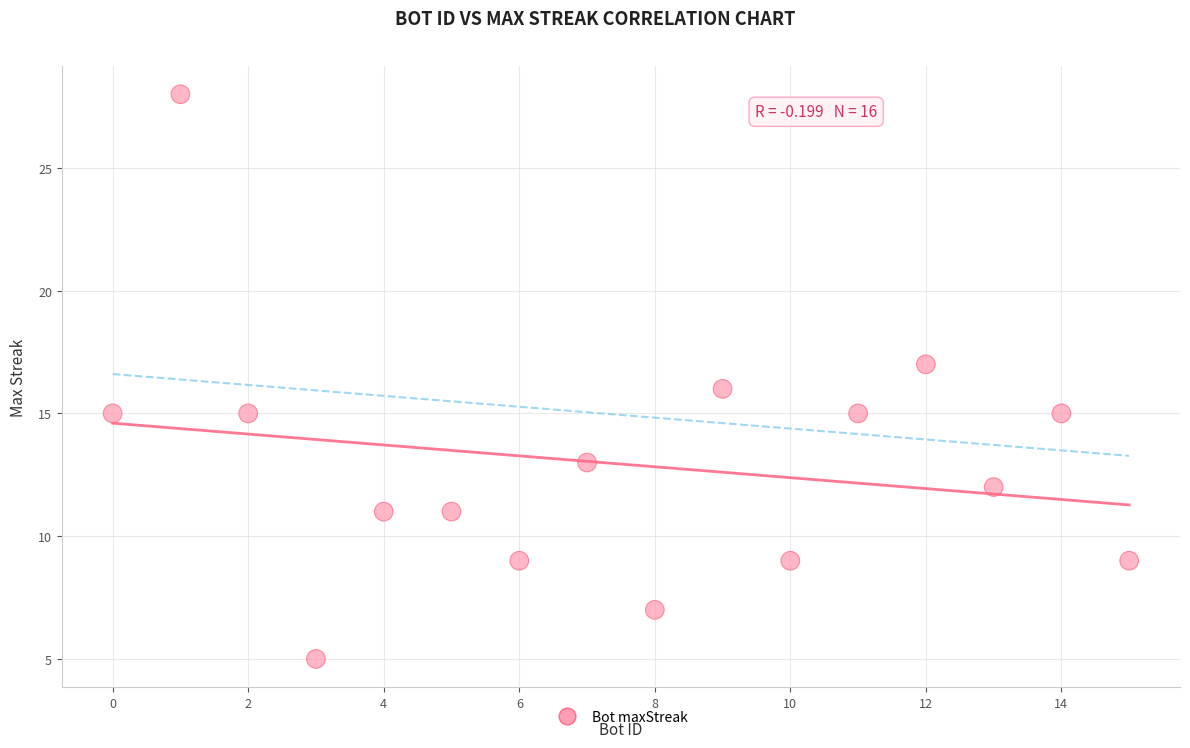

What is the range of Y values (max minus min)?

23